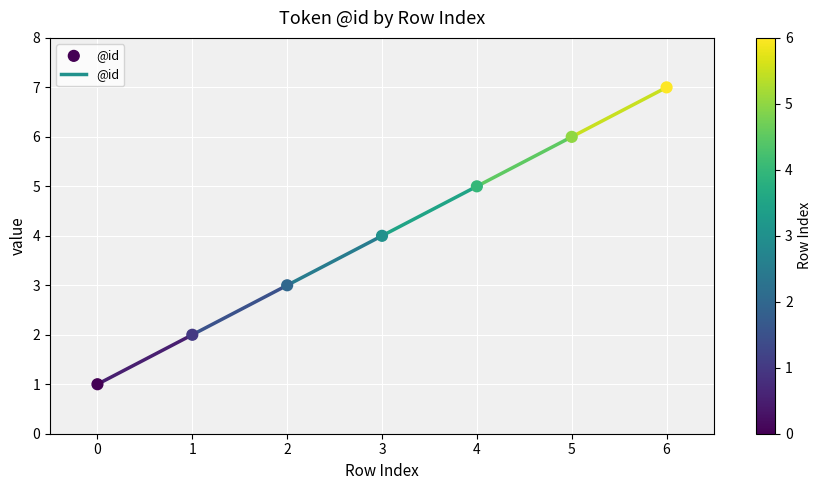

What is the range of Y values (max minus min)?

6